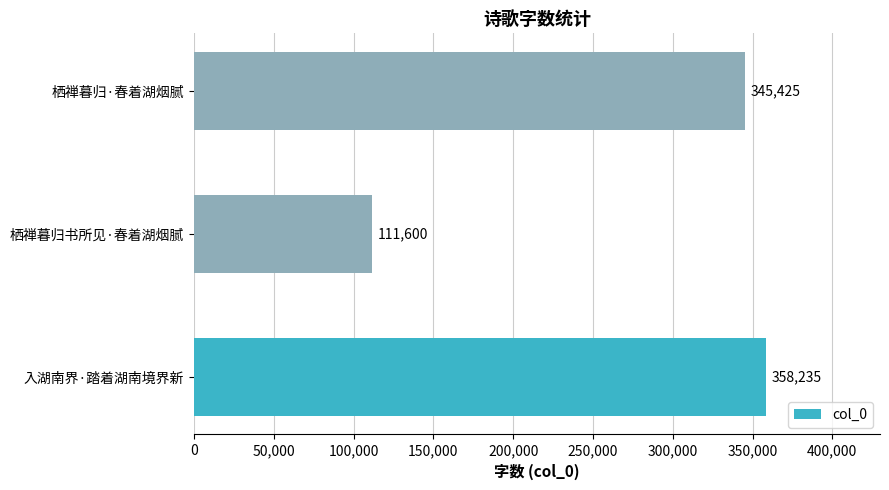

True or false: the data shows 644440 at 入湖南界·踏着湖南境界新.

False